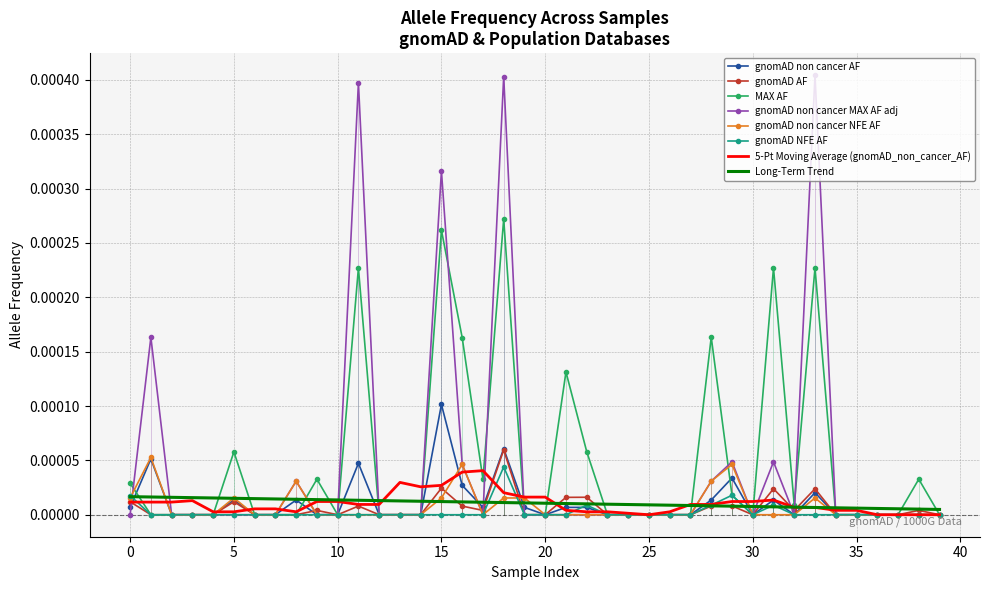

Which series has the widest spread of values?

gnomAD non cancer MAX AF adj